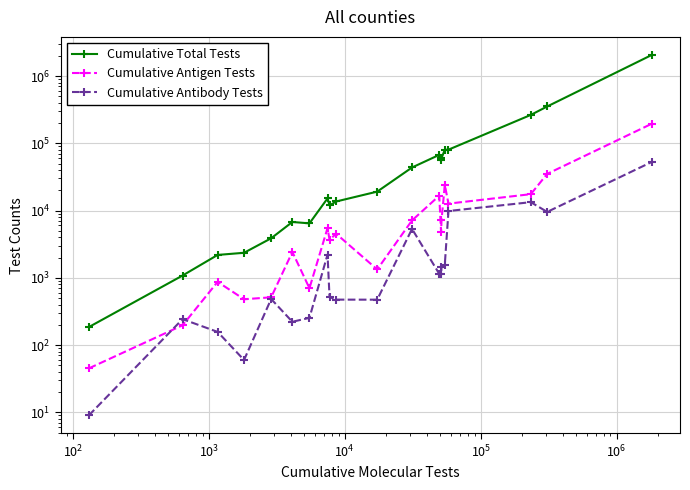

How many interior local peaks does the Cumulative Antigen Tests series have?

6